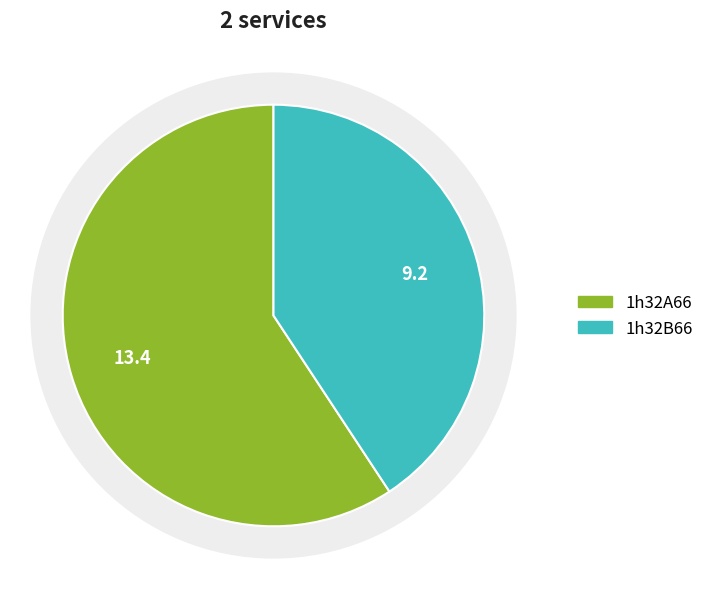

What percentage is the 1h32B66 slice, to the nearest percent?

41%